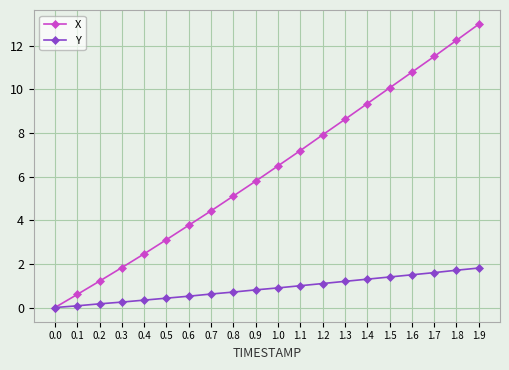

What position from the left is 0.4?

5